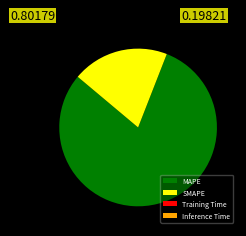

Is there any slice that represents more than half of the pie?

Yes